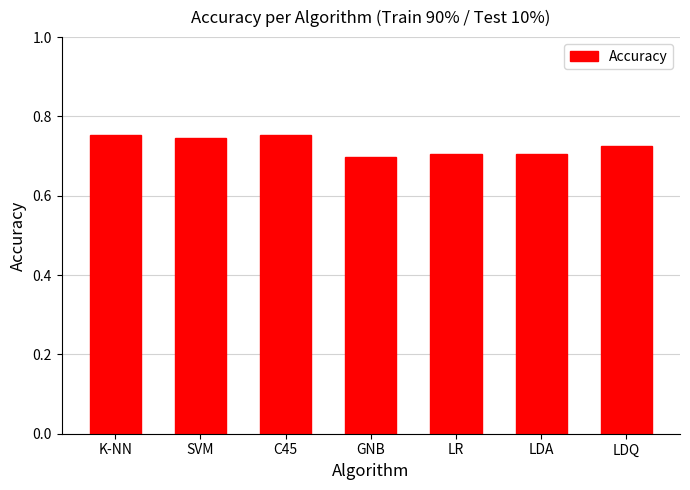

What is the difference between the second highest and minimum values?

0.1